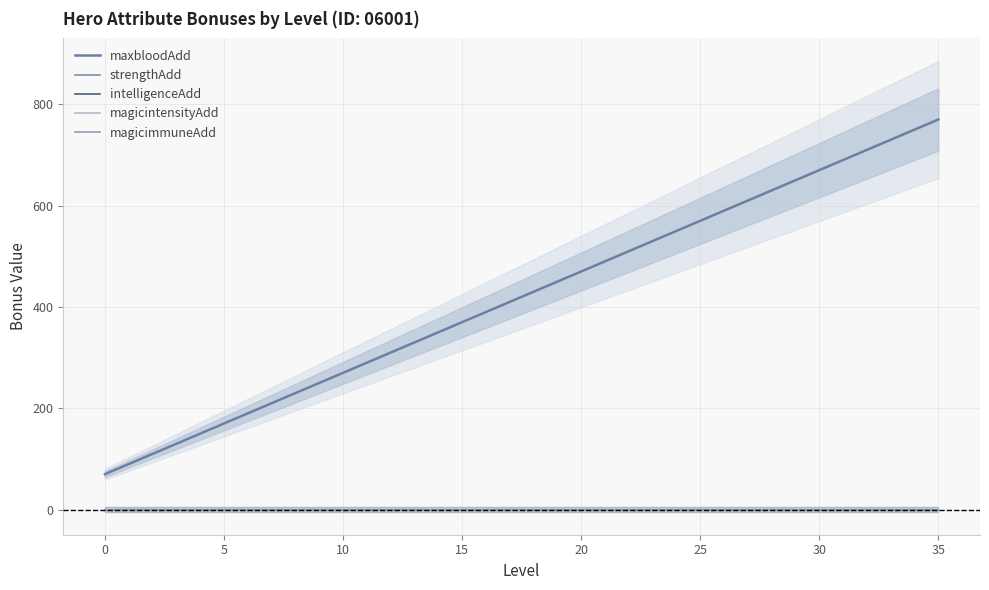

Reading left to right, what are all the values shown in this chart?

maxbloodAdd: 70	90	110	130	150	170	190	210	230	250	270	290	310	330	350	370	390	410	430	450	470	490	510	530	550	570	590	610	630	650	670	690	710	730	750	770
strengthAdd: 0	0	0	0	0	0	0	0	0	0	0	0	0	0	0	0	0	0	0	0	0	0	0	0	0	0	0	0	0	0	0	0	0	0	0	0
intelligenceAdd: 0	0	0	0	0	0	0	0	0	0	0	0	0	0	0	0	0	0	0	0	0	0	0	0	0	0	0	0	0	0	0	0	0	0	0	0
magicintensityAdd: 0	0	0	0	0	0	0	0	0	0	0	0	0	0	0	0	0	0	0	0	0	0	0	0	0	0	0	0	0	0	0	0	0	0	0	0
magicimmuneAdd: 0	0	0	0	0	0	0	0	0	0	0	0	0	0	0	0	0	0	0	0	0	0	0	0	0	0	0	0	0	0	0	0	0	0	0	0